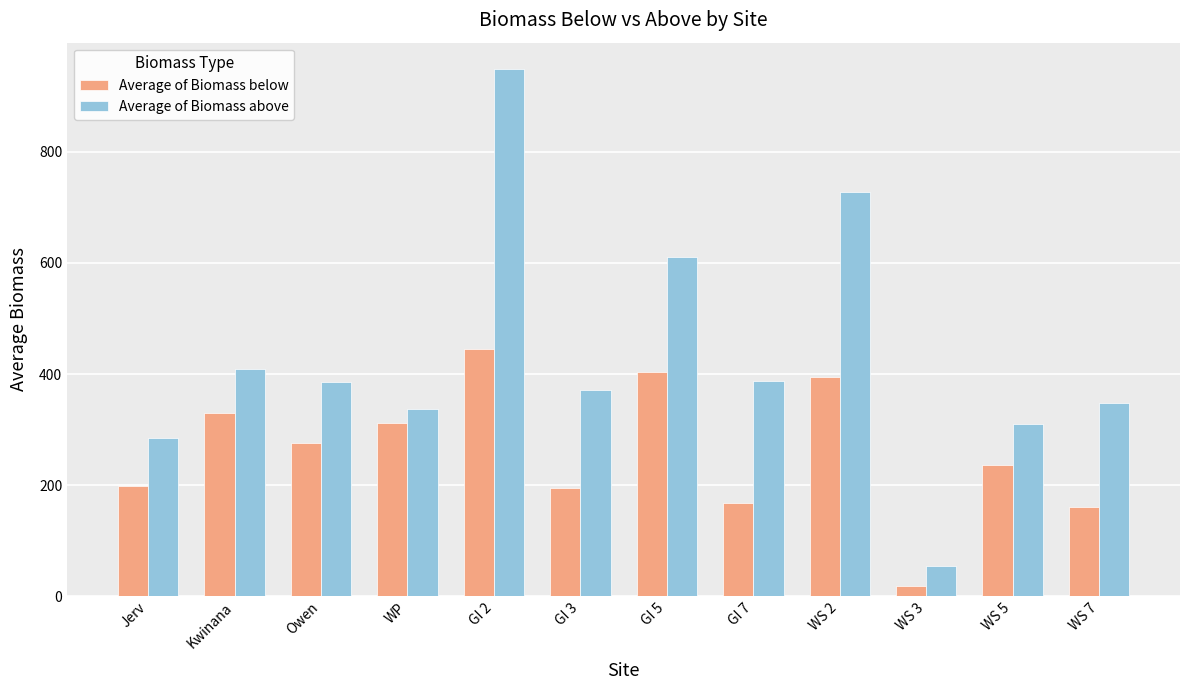

The Average of Biomass below series shows 167.6 at GI 7. True or false?

True